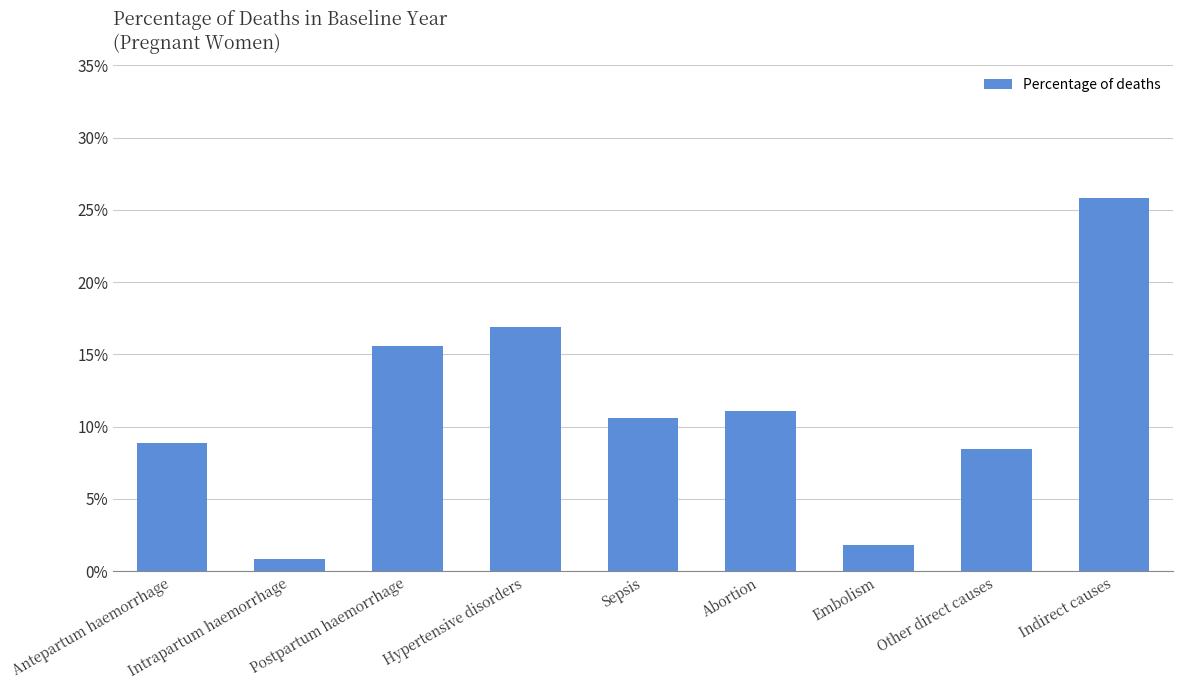

Does the chart contain any negative values?

No